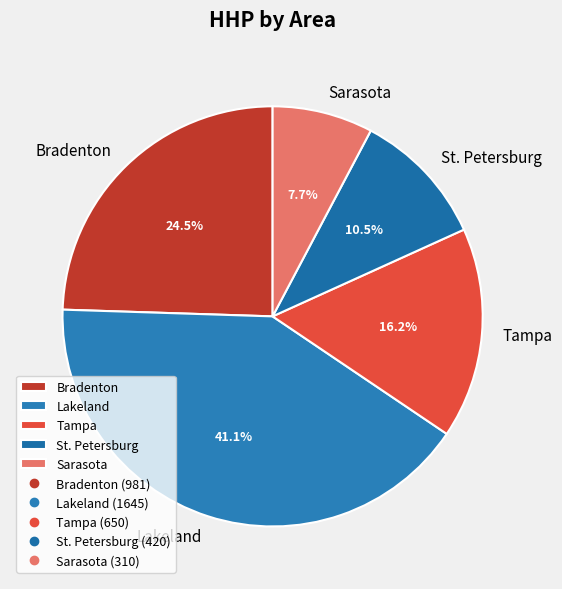

To the nearest percent, what is the combined percentage of Bradenton and Lakeland?

66%